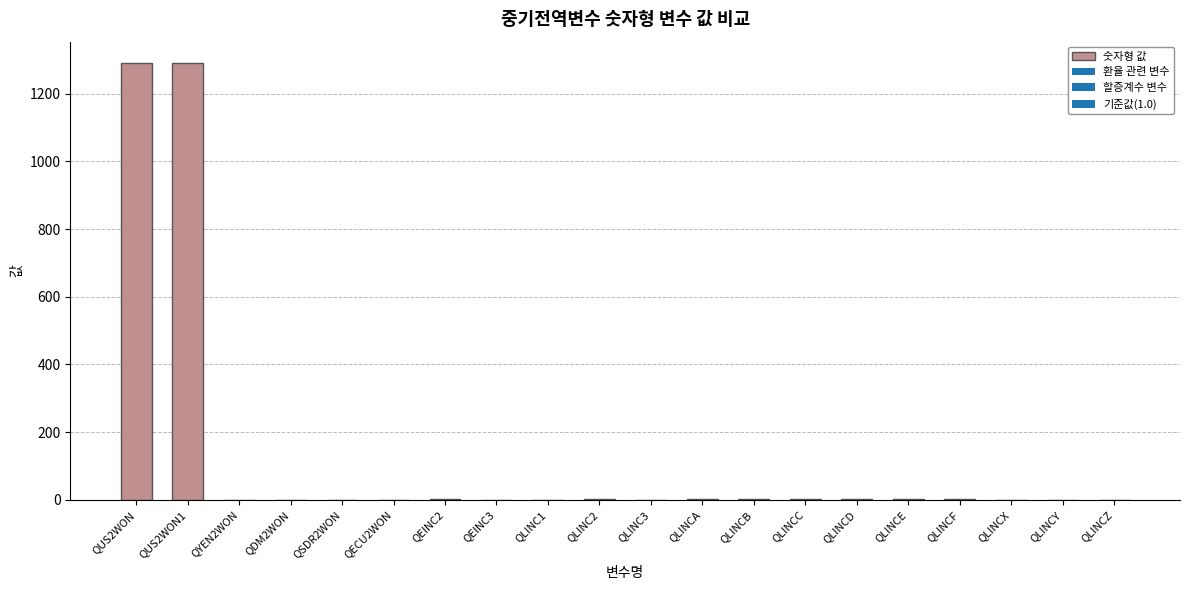

The value at QYEN2WON is 0.0. True or false?

True